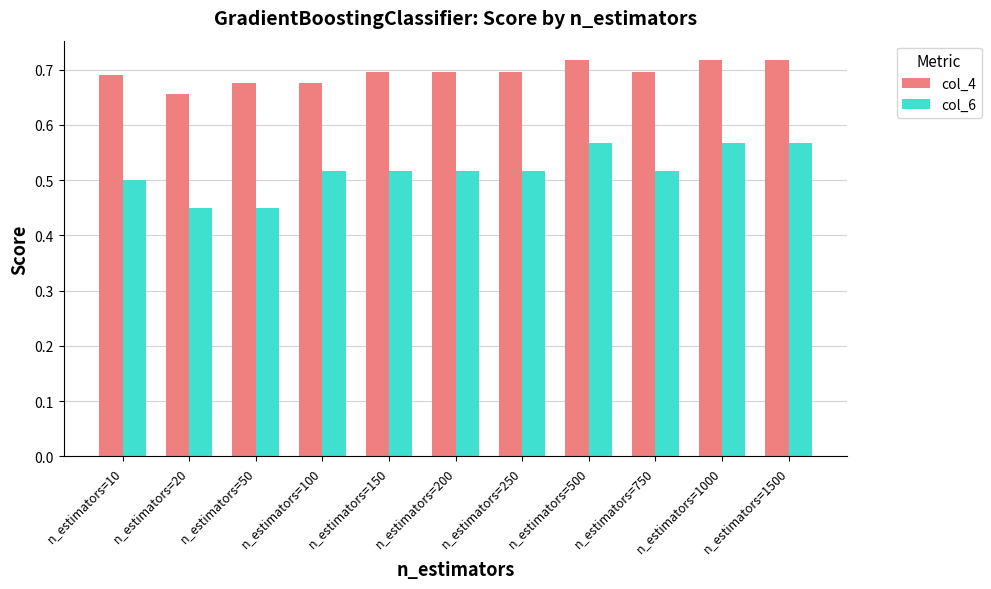

Rank the series at n_estimators=10 from highest to lowest value.

col_4, col_6